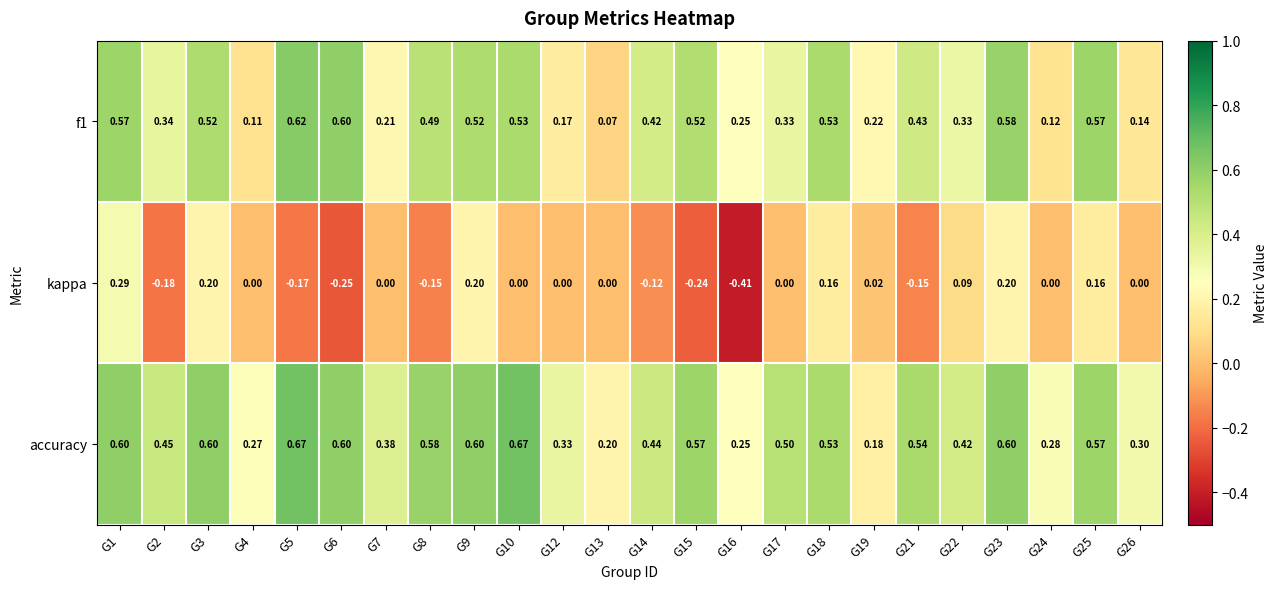

Which series has the largest range (max minus min)?

kappa